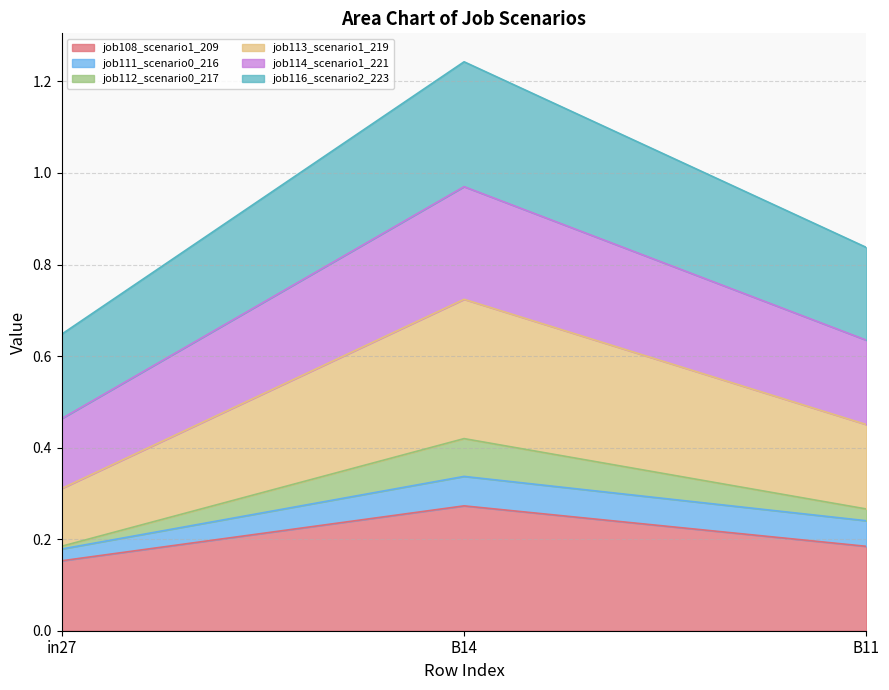

Is the value of job108_scenario1_209 at in27 greater than the value of job114_scenario1_221 at B14?

No